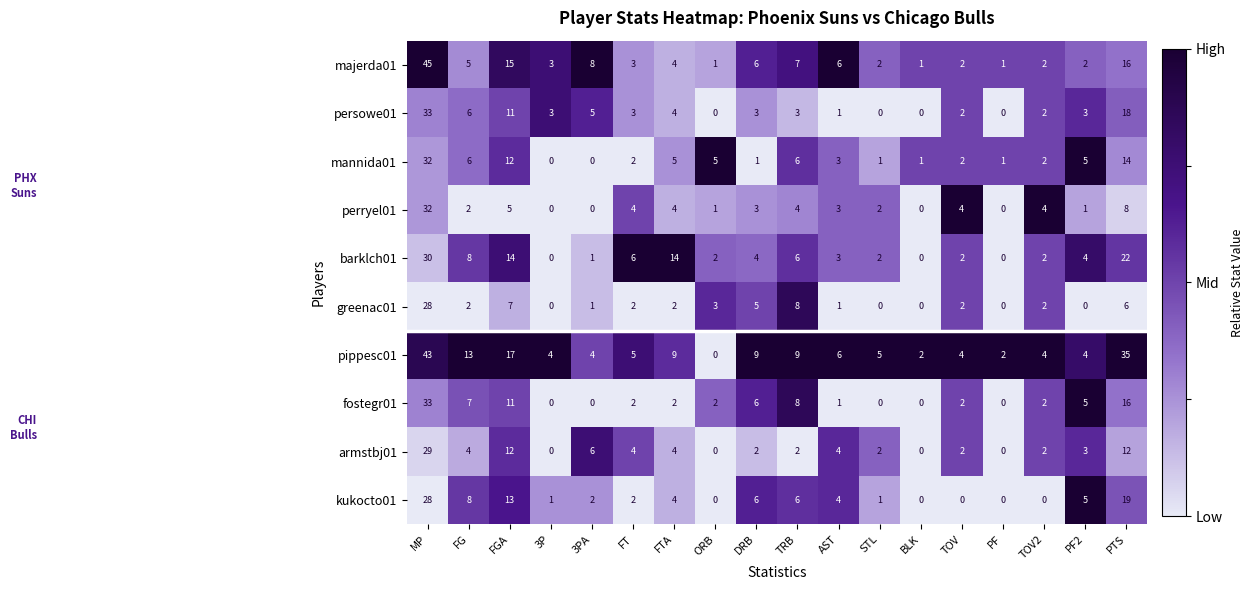

At which label does barklch01 reach its peak?

MP